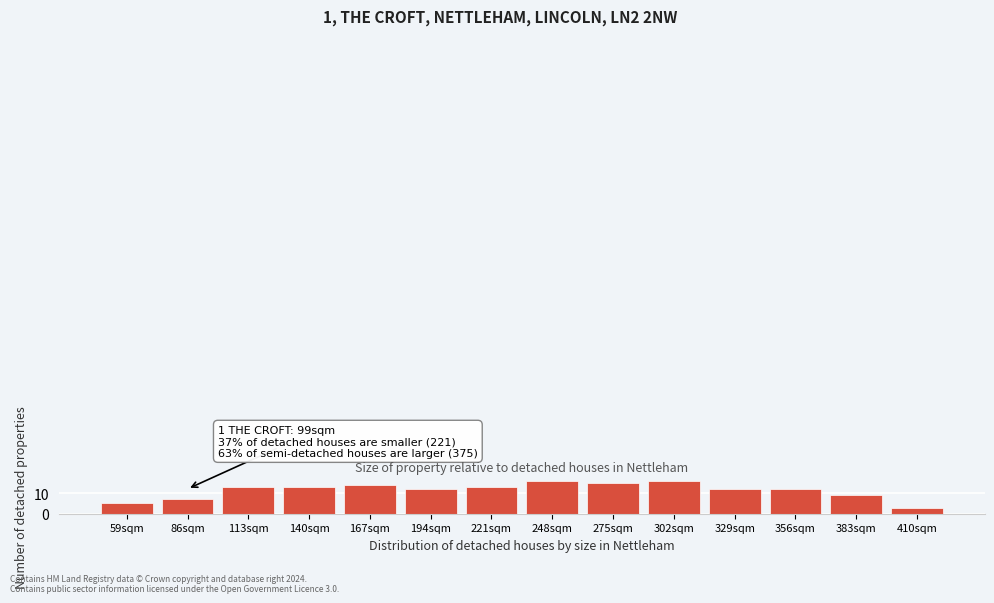

Reading right to left, list all the values displayed in this chart.

410sqm=3	383sqm=9	356sqm=12	329sqm=12	302sqm=16	275sqm=15	248sqm=16	221sqm=13	194sqm=12	167sqm=14	140sqm=13	113sqm=13	86sqm=7	59sqm=5